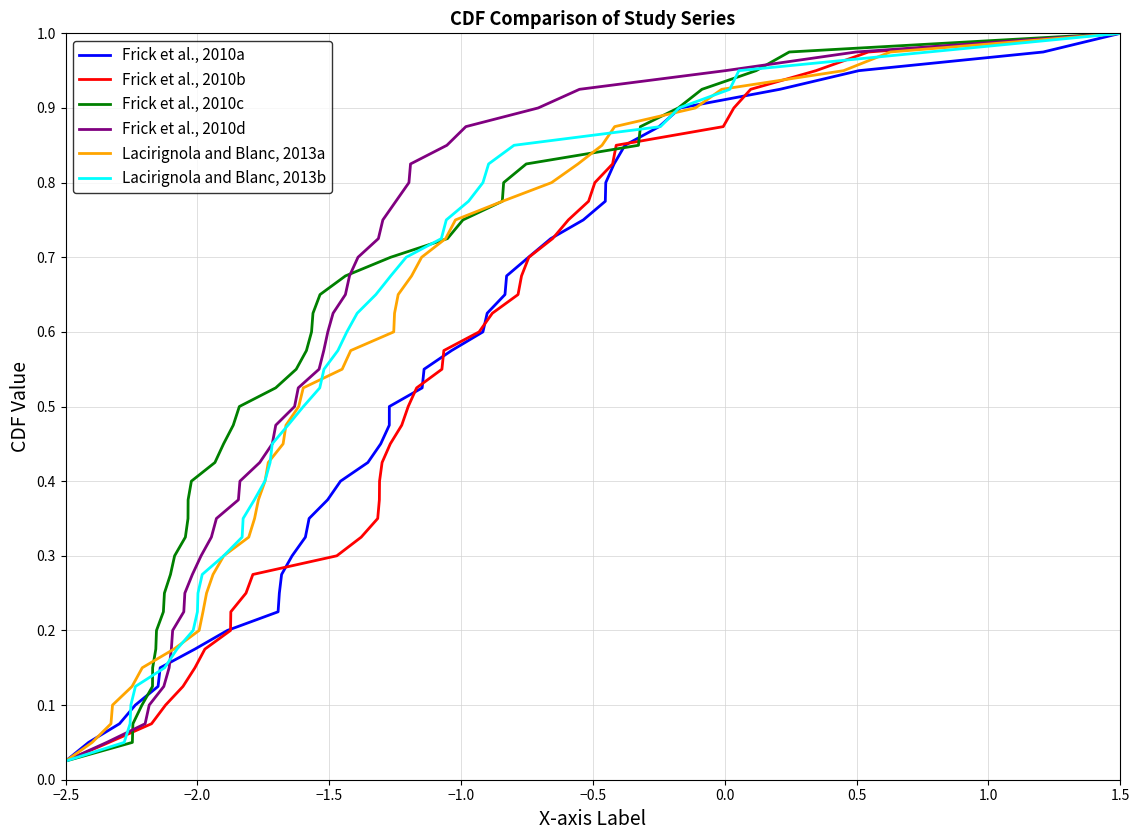

Where is Frick et al., 2010d nearest to the value 0?

−2.5